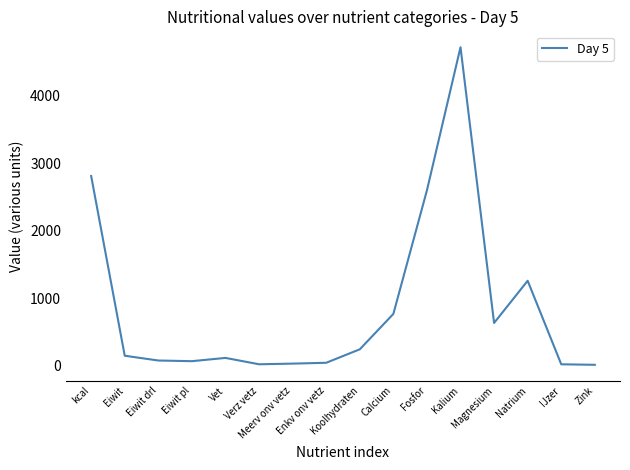

What is the sum of the values at Verz vetz and Eiwit drl?

105.5